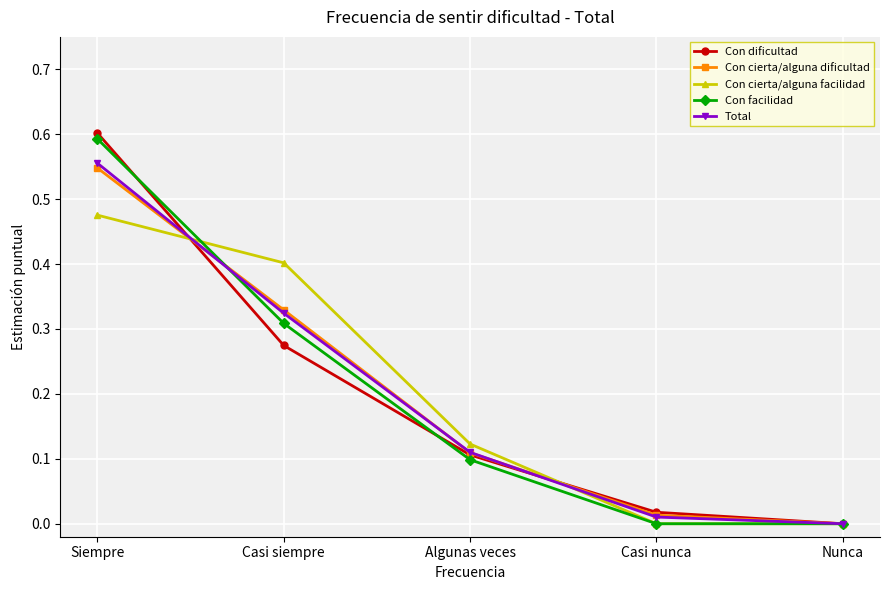

Which series changed the most between Casi siempre and Nunca?

Con cierta/alguna facilidad